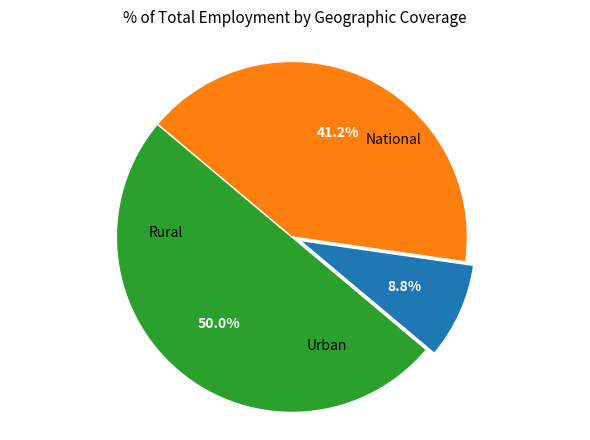

How many segments does this pie chart have?

3